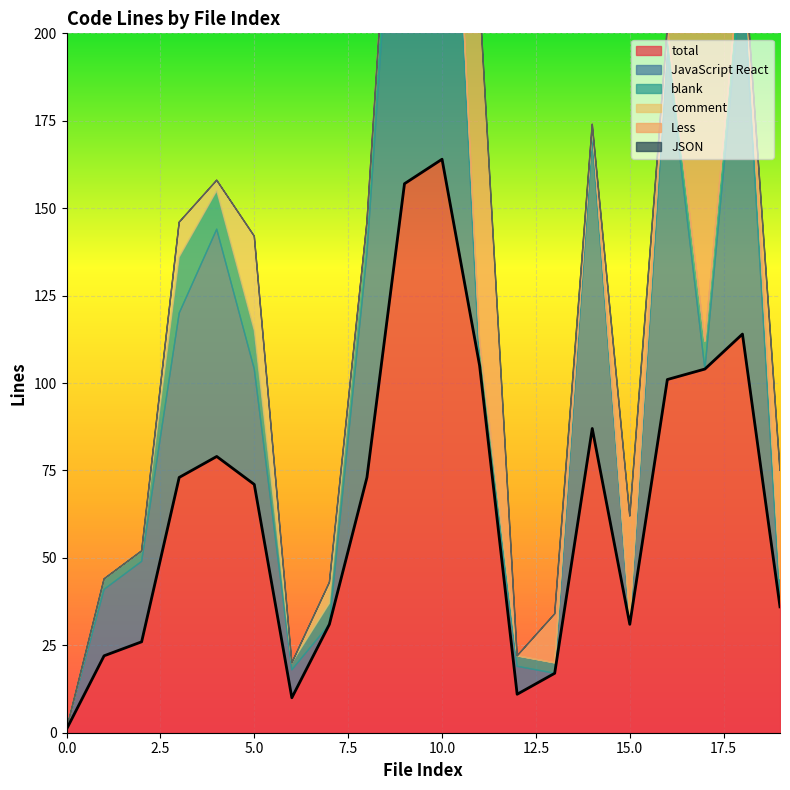

True or false: comment has more than 2 interior local peaks.

True